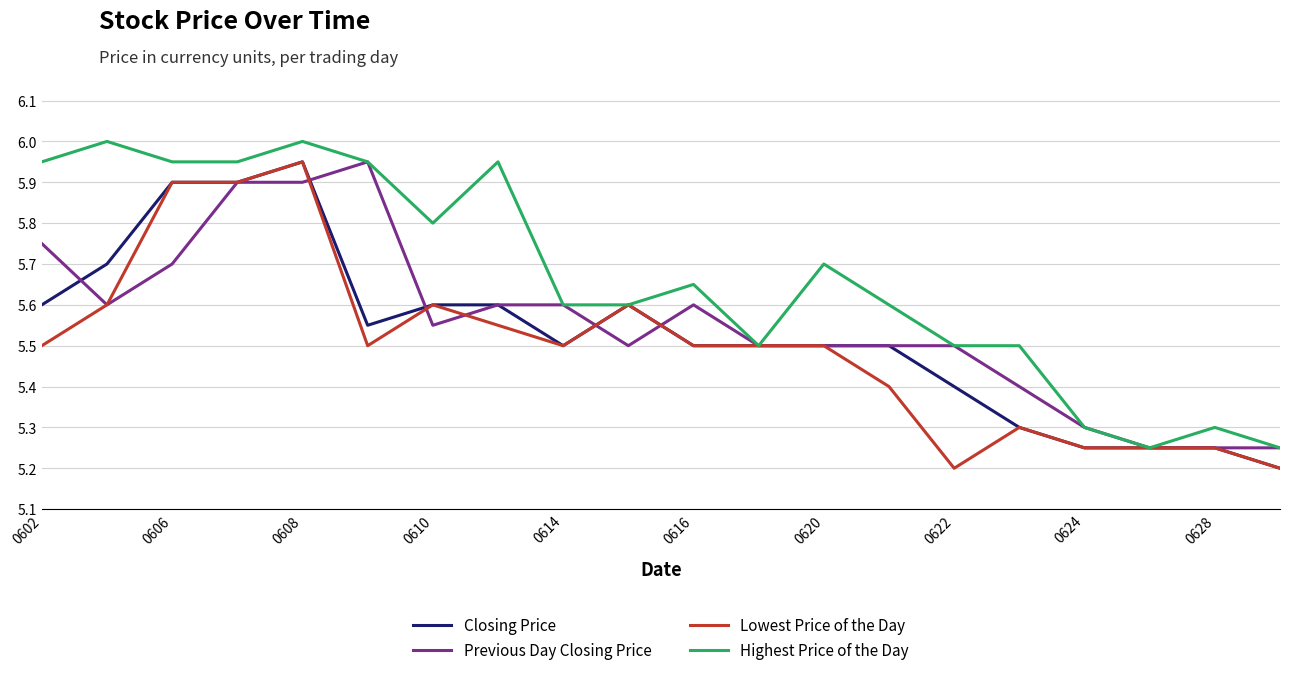

Which series ends up on top after the final intersection of Closing Price and Previous Day Closing Price?

Previous Day Closing Price